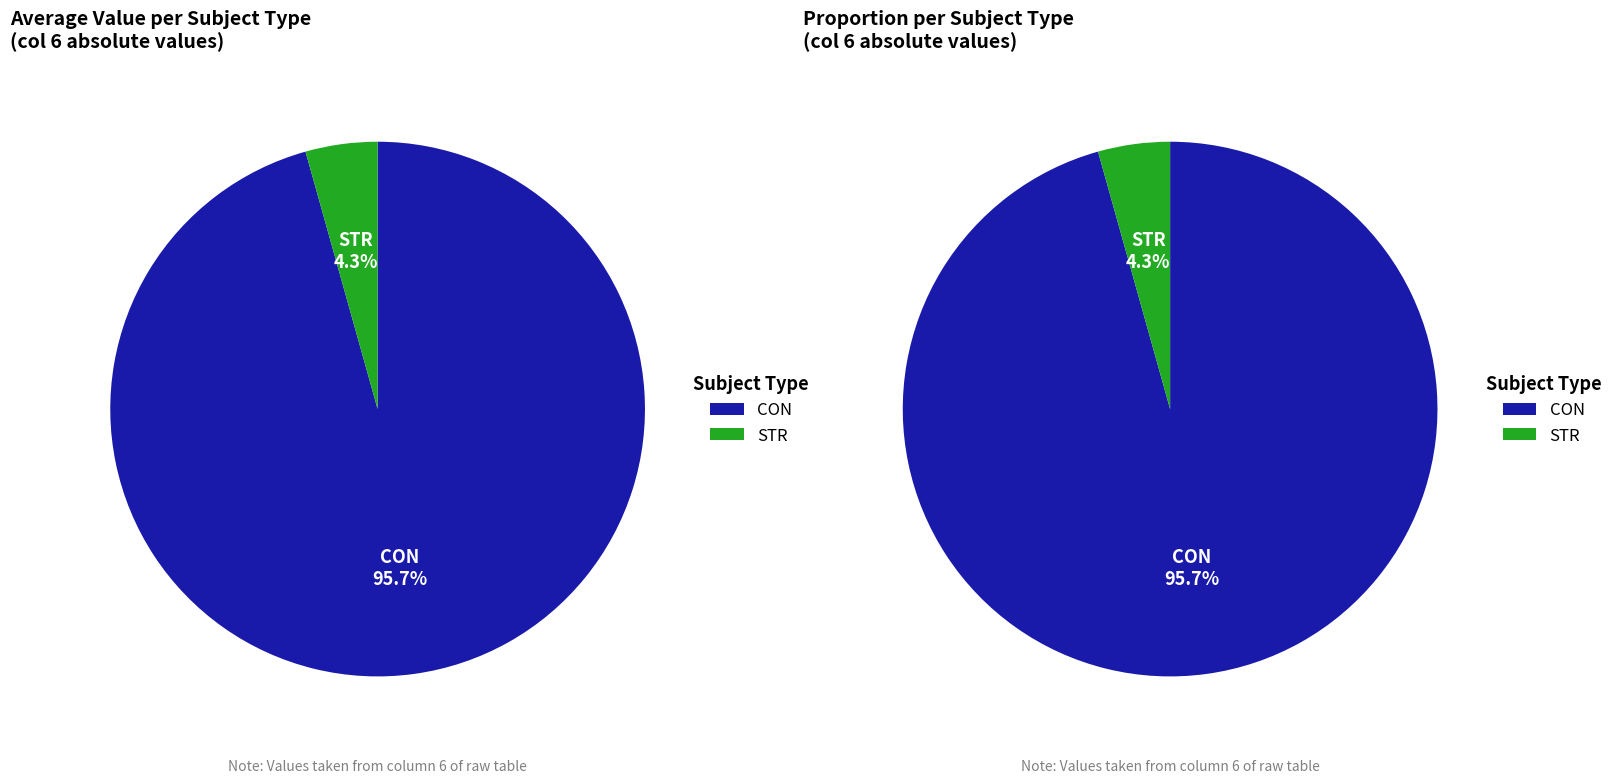

Count the number of slices in the pie.

2